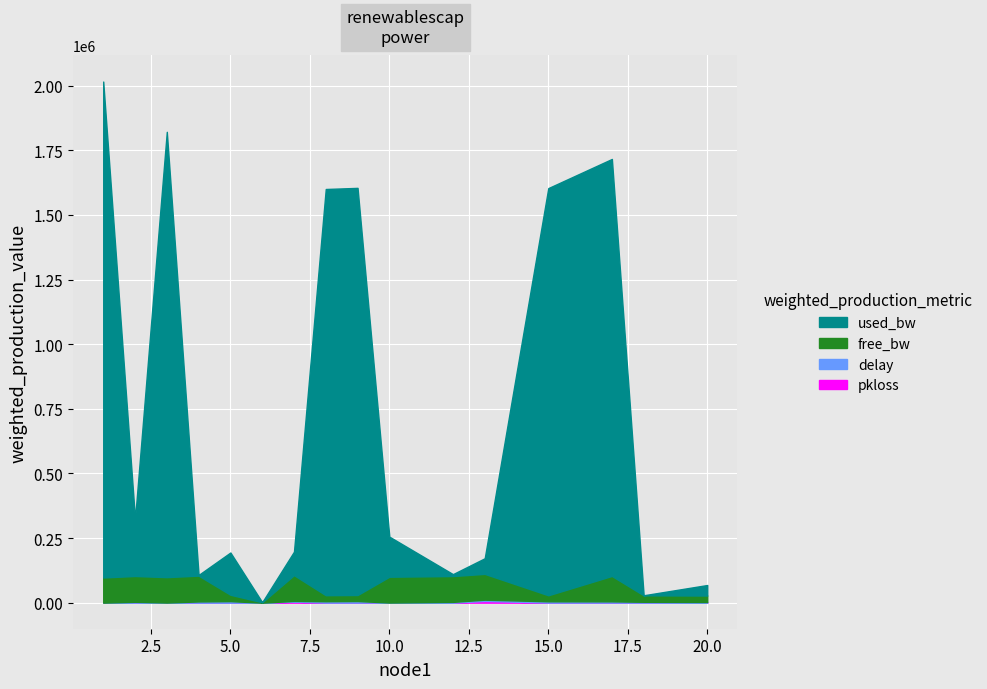

What is the sum of all used_bw values?

10716228.3